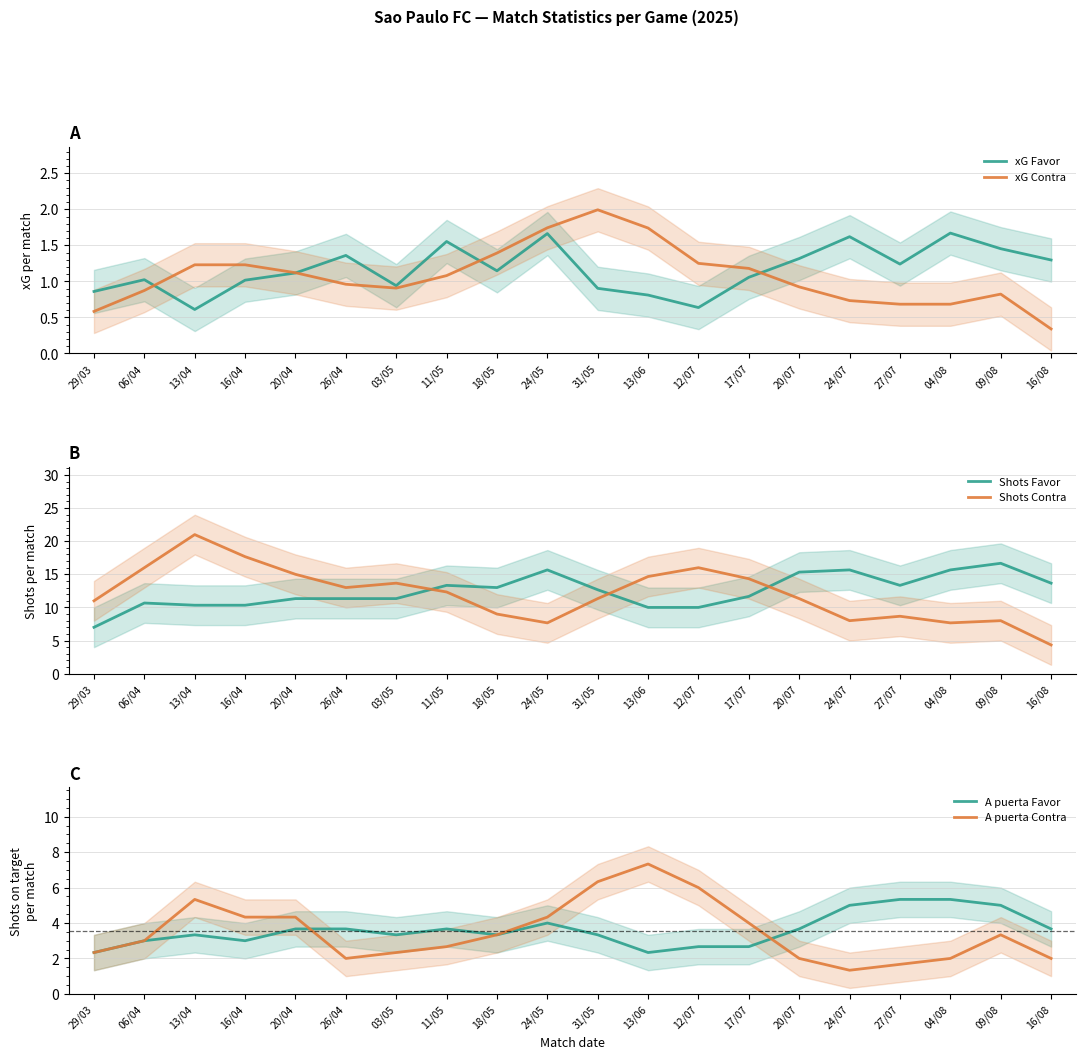

The A puerta Contra series shows 2.3 at 03/05. True or false?

True